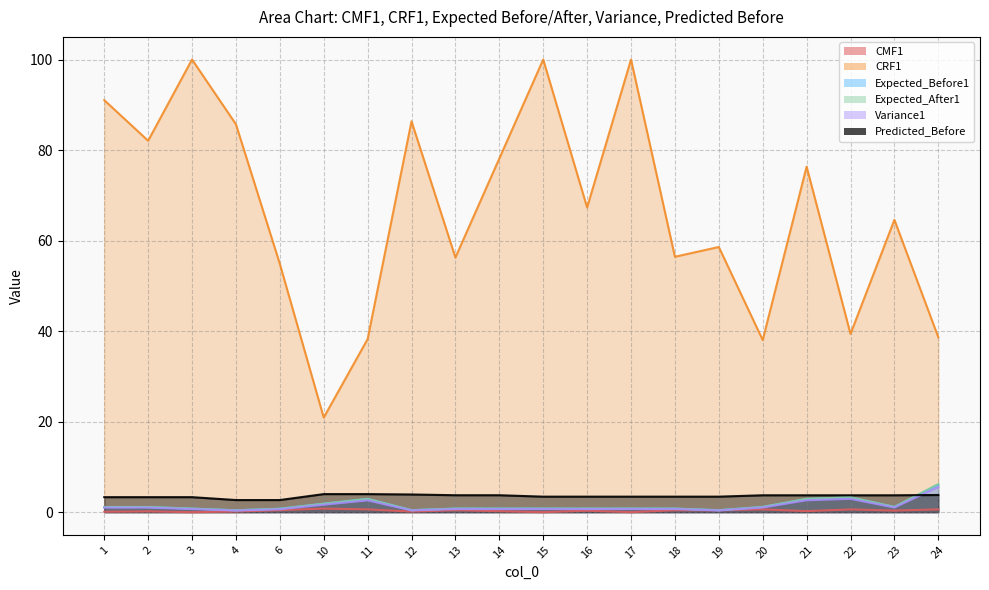

How many lines are shown in the chart?

6